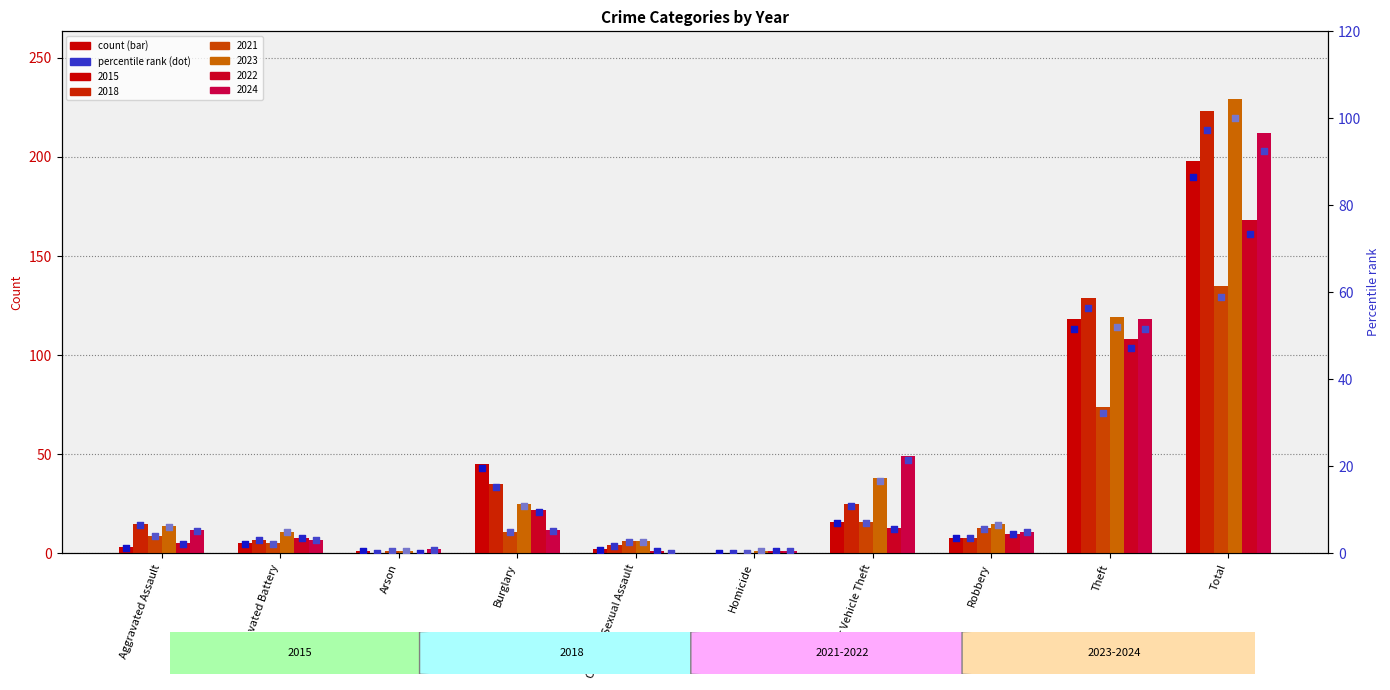

Is the value of 2021 pct at Motor Vehicle Theft greater than the value of 2024 pct at Aggravated Assault?

Yes